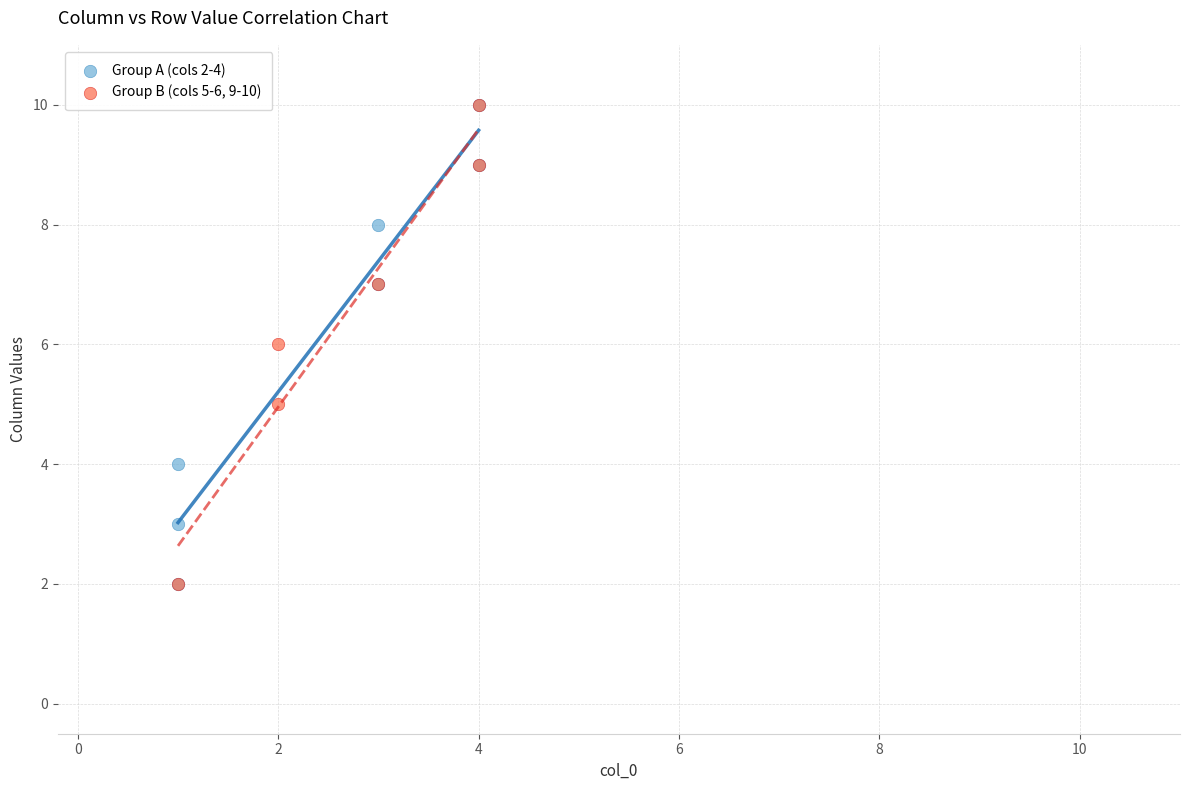

What are all the series names shown in the legend?

Group A (cols 2-4), Group B (cols 5-6, 9-10)